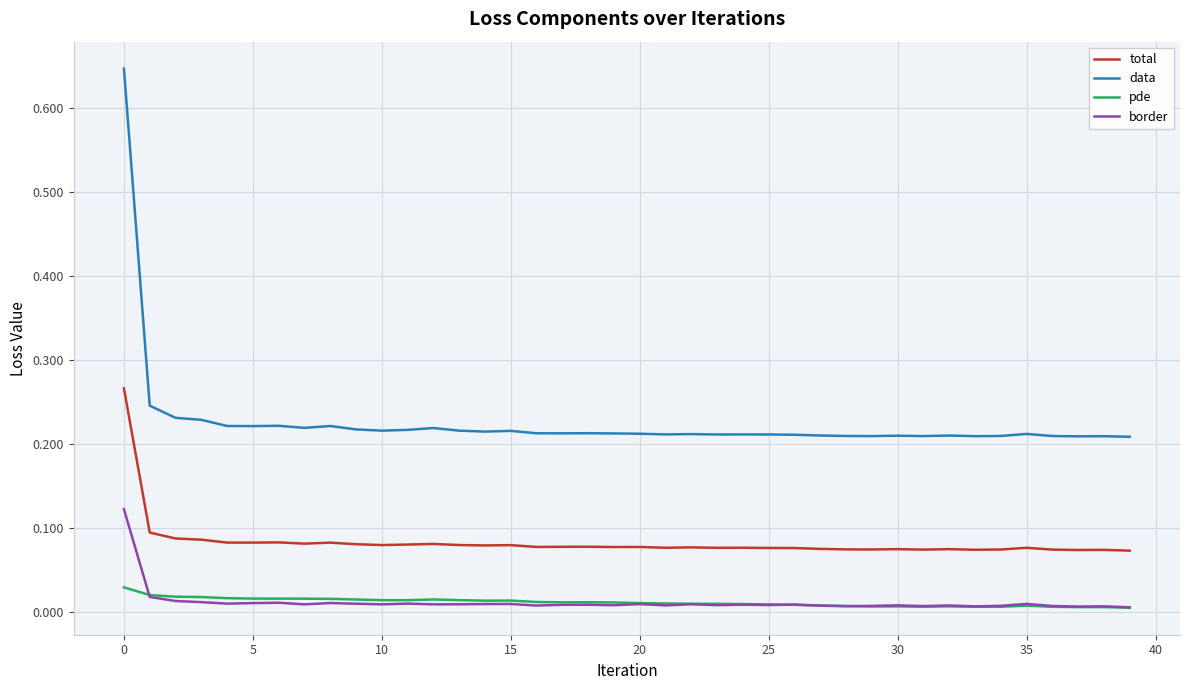

What is the sum of all border values?

0.5